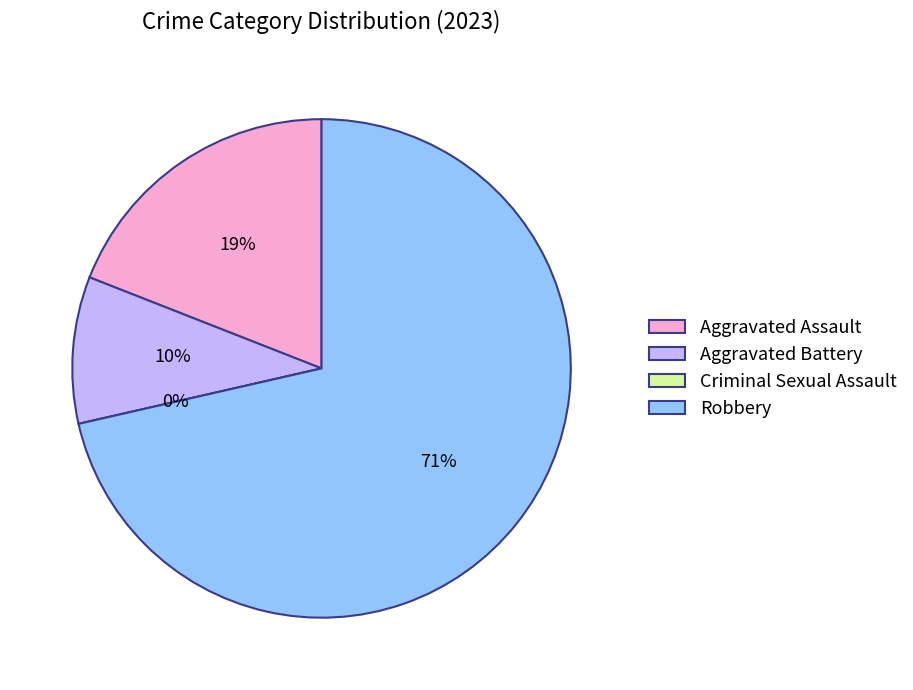

Combined, do Aggravated Assault and Criminal Sexual Assault account for over 50%?

No